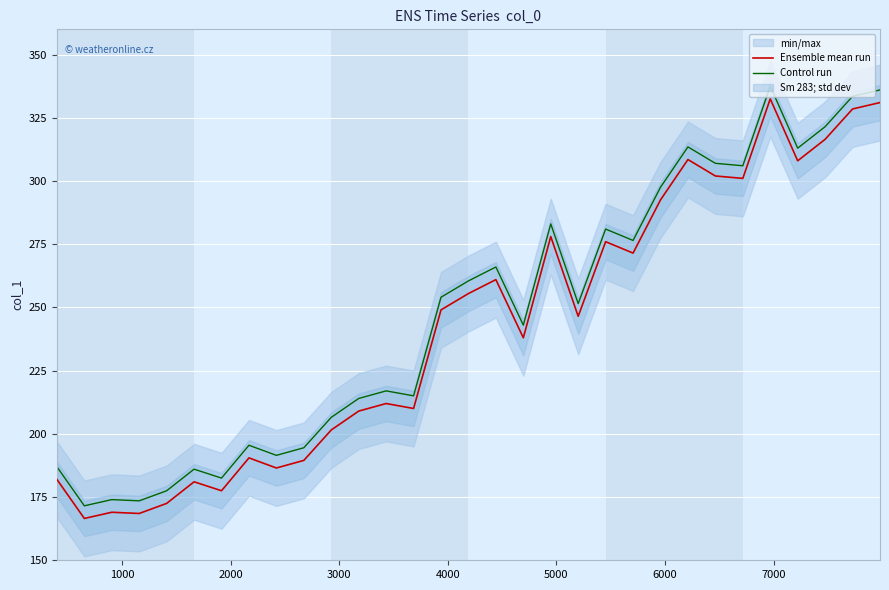

How many values in the Ensemble mean run series are below 246?

15